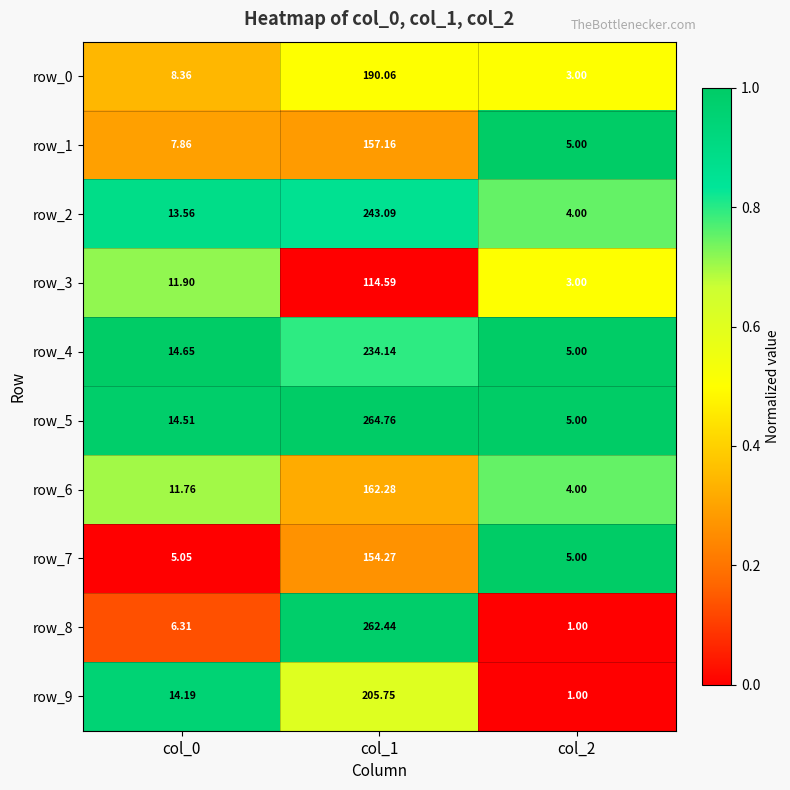

How many categories are shown in the chart?

3